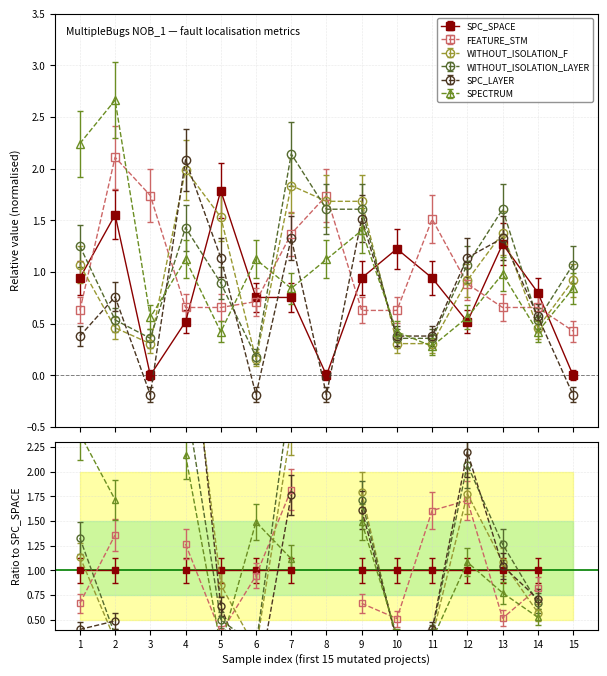

How many interior local peaks does the WITHOUT_ISOLATION_F series have?

3